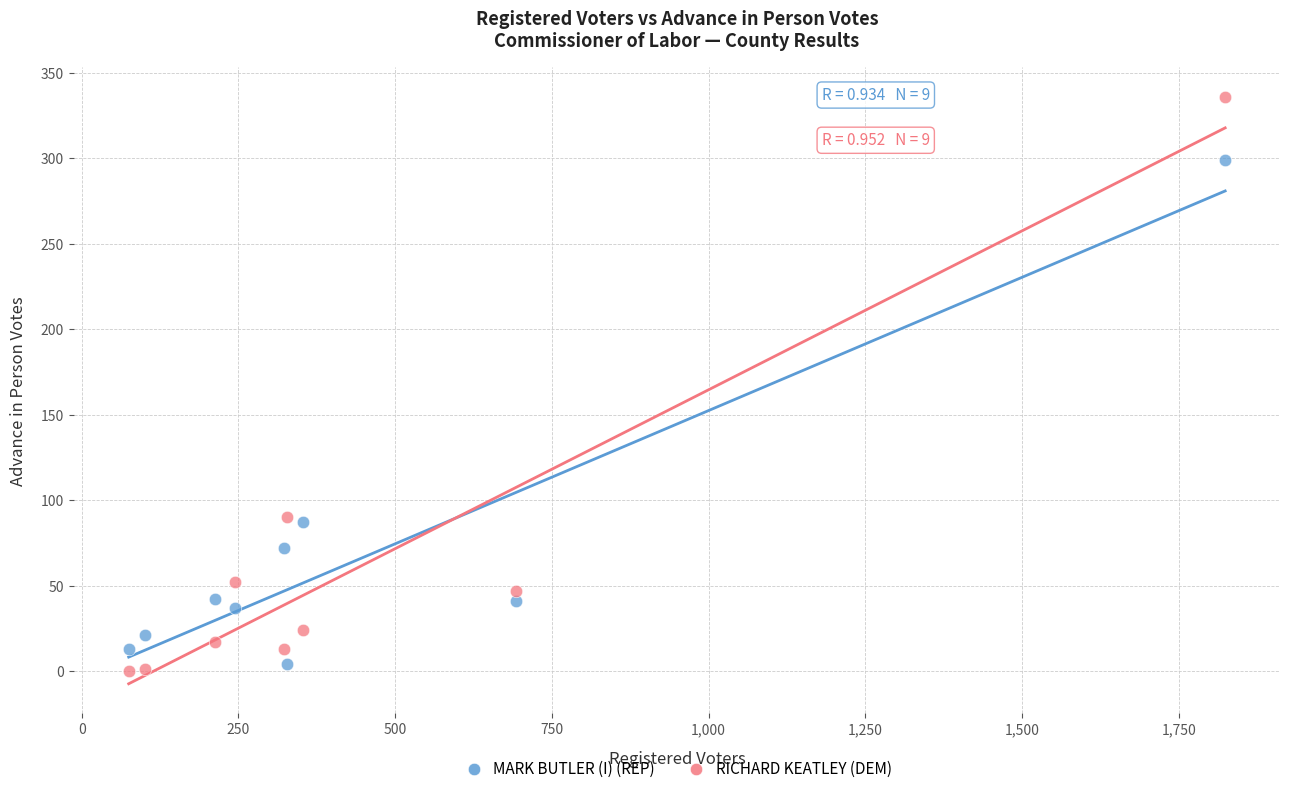

Across all data points, what is the range of X values (max minus min)?

1749